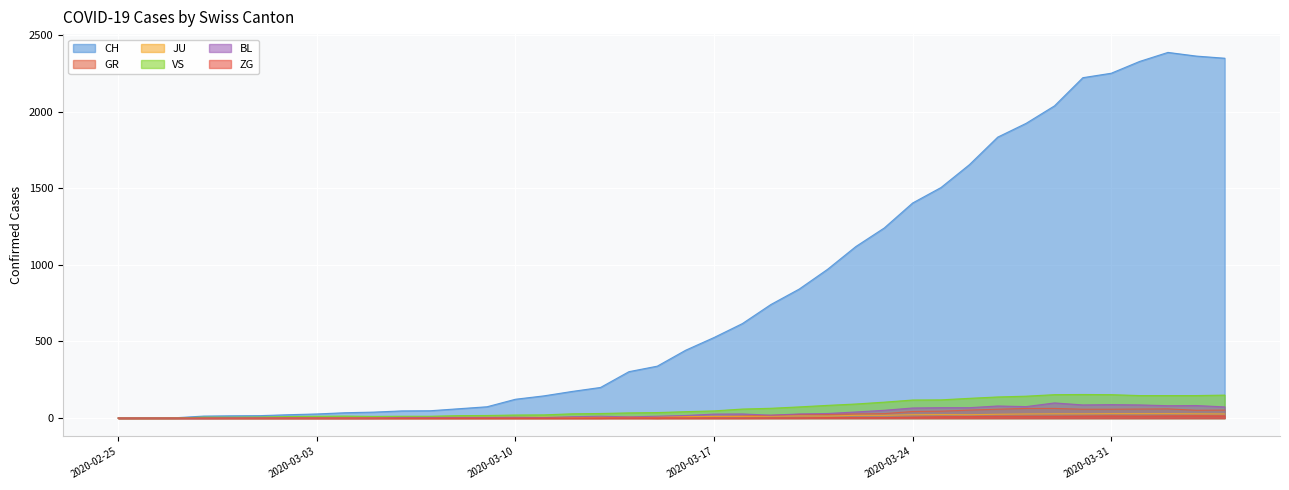

Which series changed the most between 2020-03-13 and 2020-03-23?

CH